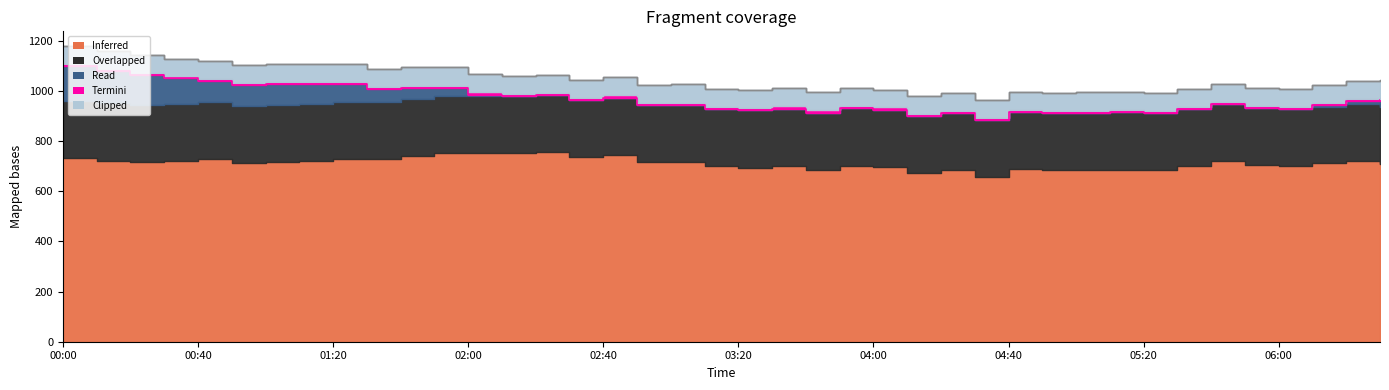

Reading right to left, extract all data points from this chart.

964.5	959.1	942.6	927.7	930.8	947.2	926.3	910.5	914.0	913.0	912.6	916.9	884.7	910.3	899.5	925.1	930.0	912.6	929.4	921.5	927.3	943.8	943.0	972.0	963.3	984.0	979.4	985.1	1011.6	1011.9	1005.6	1028.5	1028.8	1027.1	1024.3	1039.5	1049.5	1064.2	1080.4	1100.0